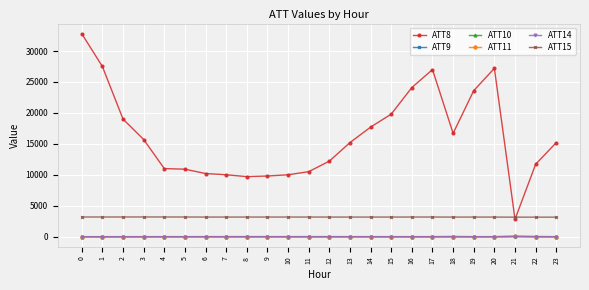

True or false: ATT15 and ATT10 cross at least once.

False